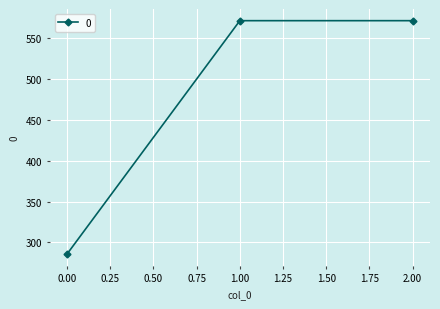

How many data points does each series have?

3